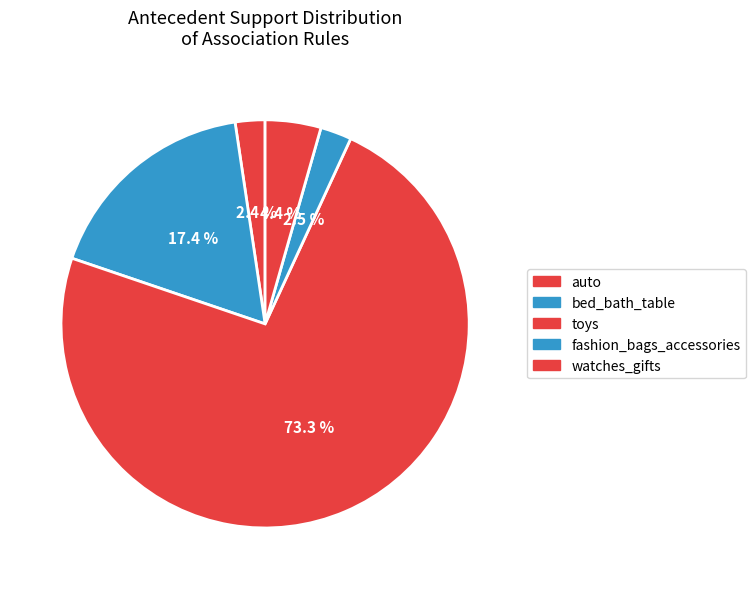

Between toys and watches_gifts, which is larger?

toys